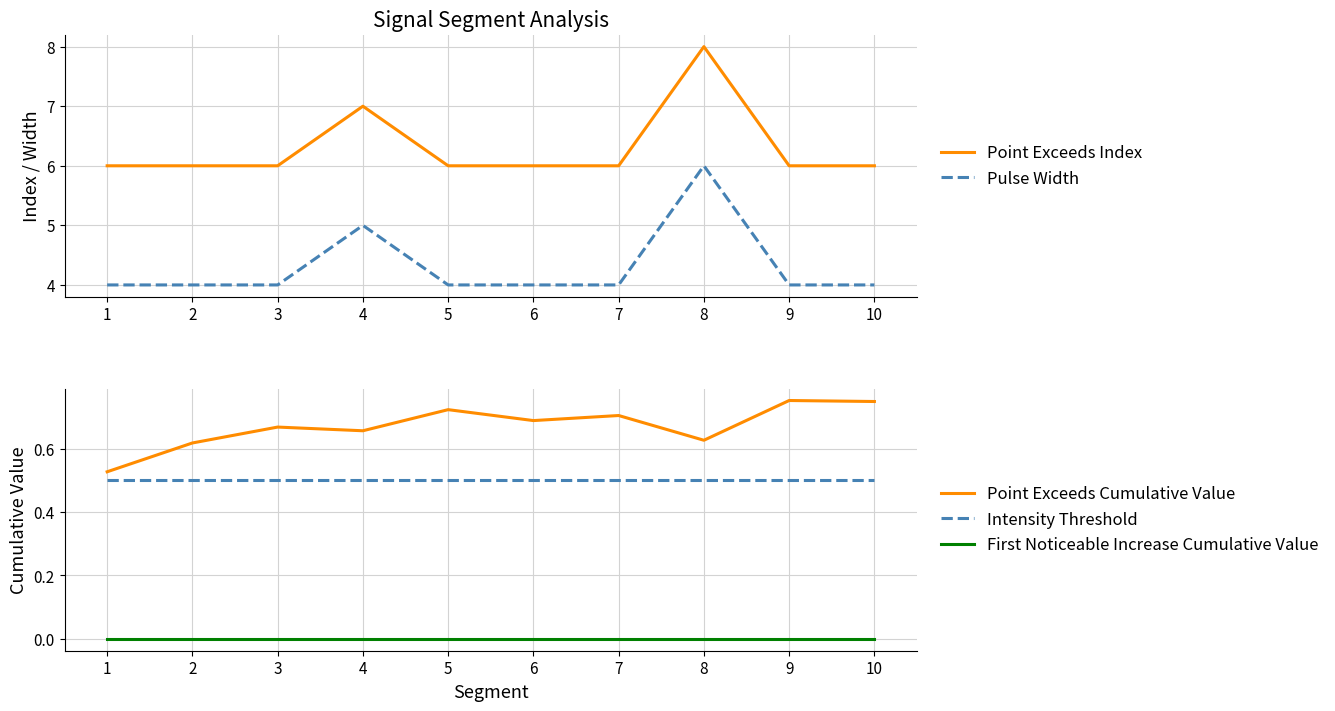

What is the sum of all Point Exceeds Index values?

63